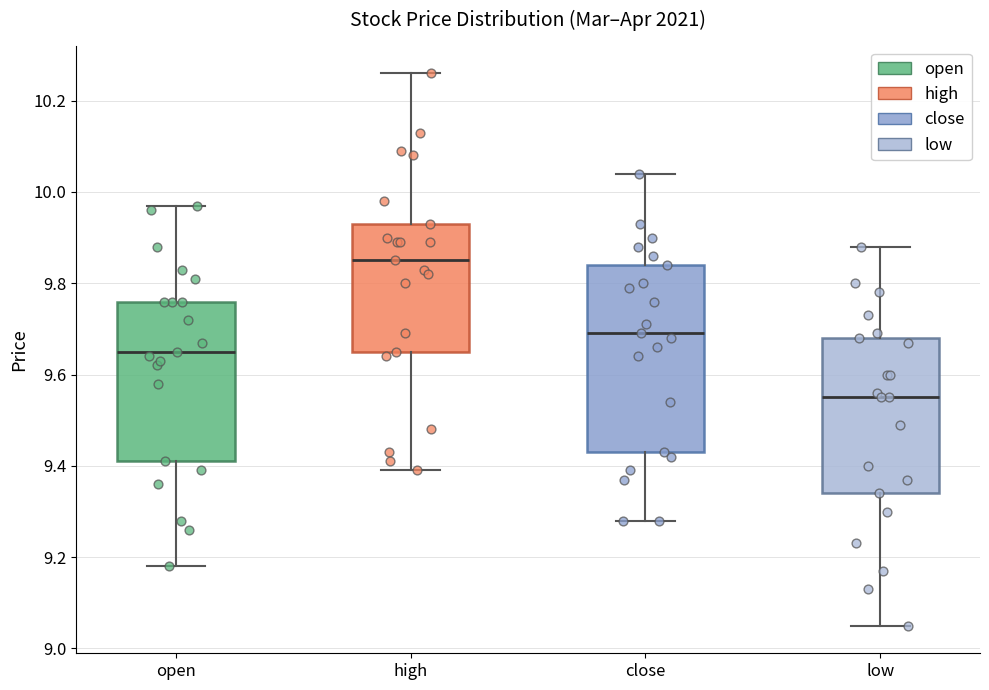

Reading left to right, read every box against the y-axis: the position of its median line, the range the box covers, and the ends of its whiskers. The values are not printed on the chart, so give them approximately, as read against the axis.

open: median 9.66, box 9.42 to 9.76, whiskers 9.18 to 9.98
high: median 9.86, box 9.66 to 9.94, whiskers 9.40 to 10.26
close: median 9.70, box 9.44 to 9.84, whiskers 9.28 to 10.04
low: median 9.56, box 9.34 to 9.68, whiskers 9.06 to 9.88